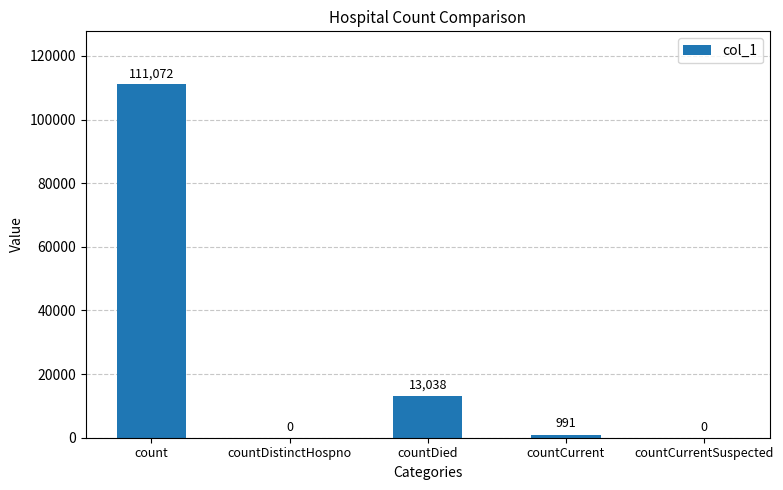

Which label corresponds to the largest value in the chart?

count